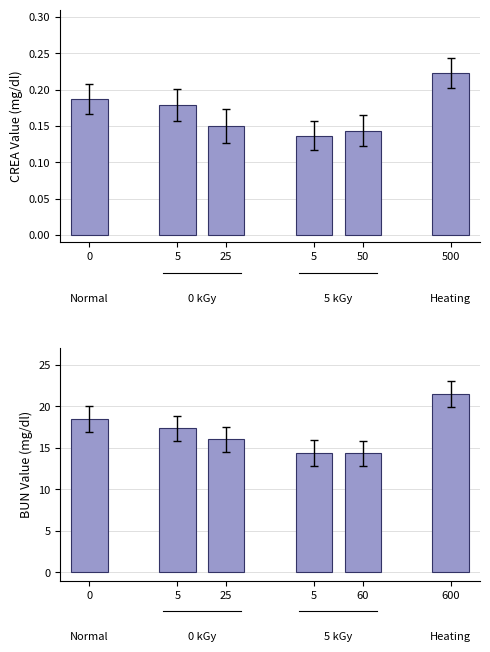

True or false: the data shows 3.5 at 5.

False